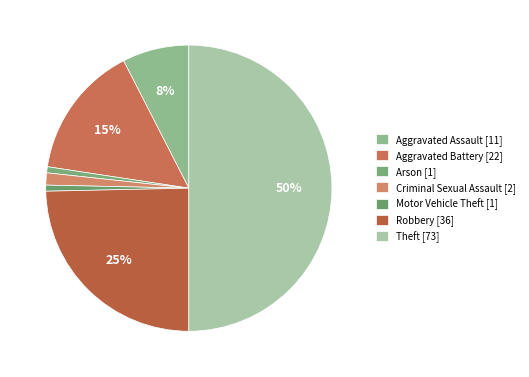

What is the largest slice in the pie chart?

Theft [73]